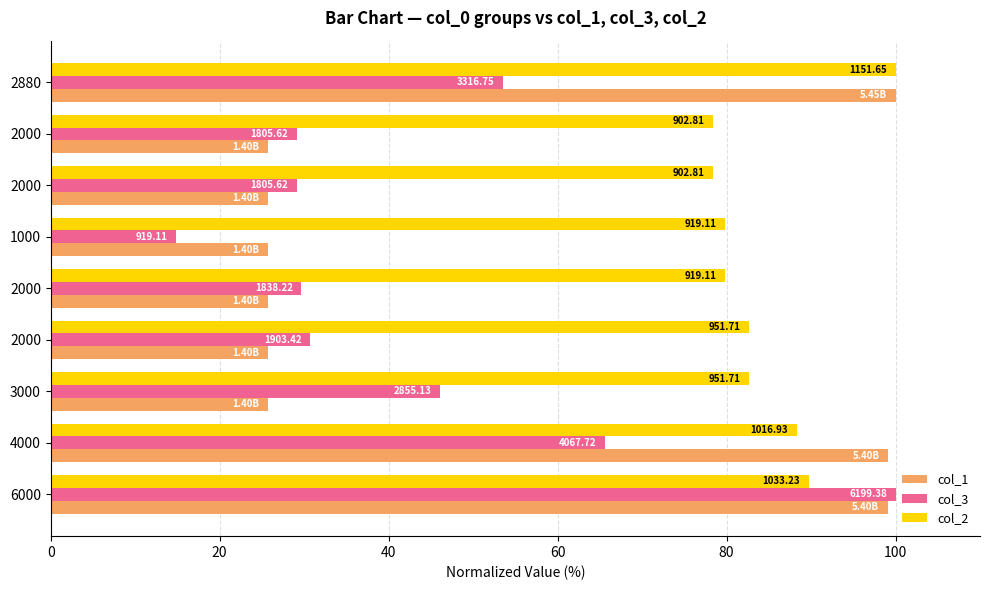

What are all the series names shown in the legend?

col_1, col_3, col_2